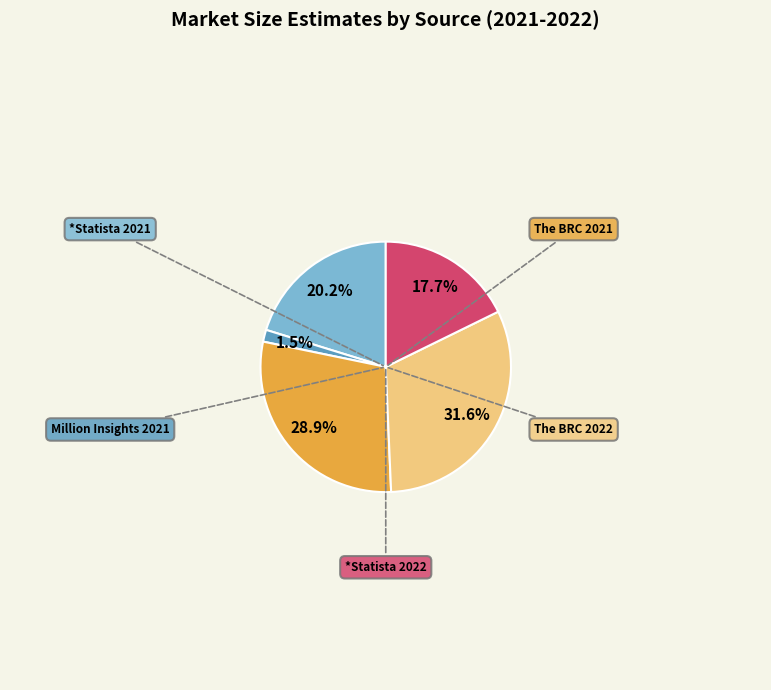

Is there a majority slice in this chart?

No